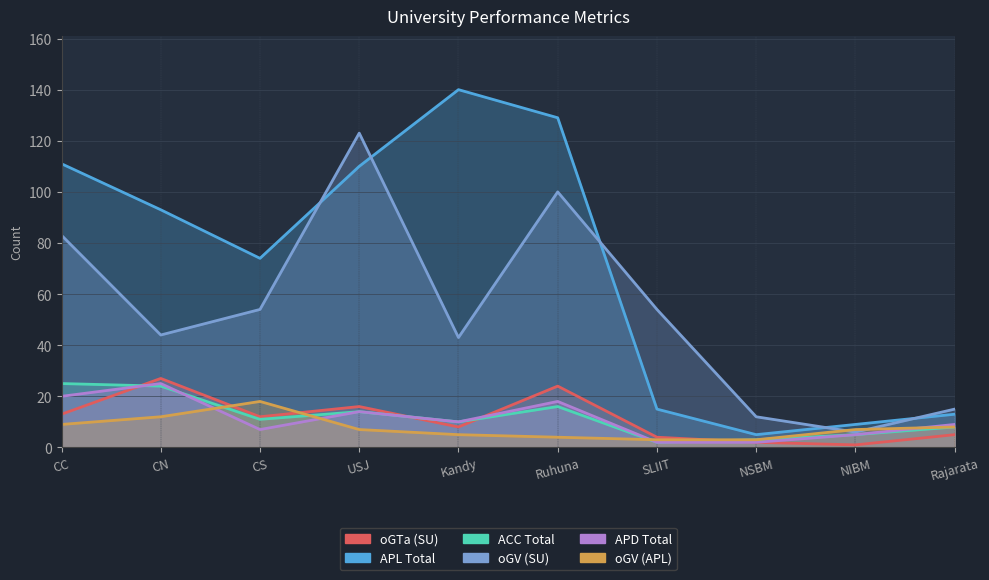

What is the value of the oGTa (SU) point at the 1st from the left?

13